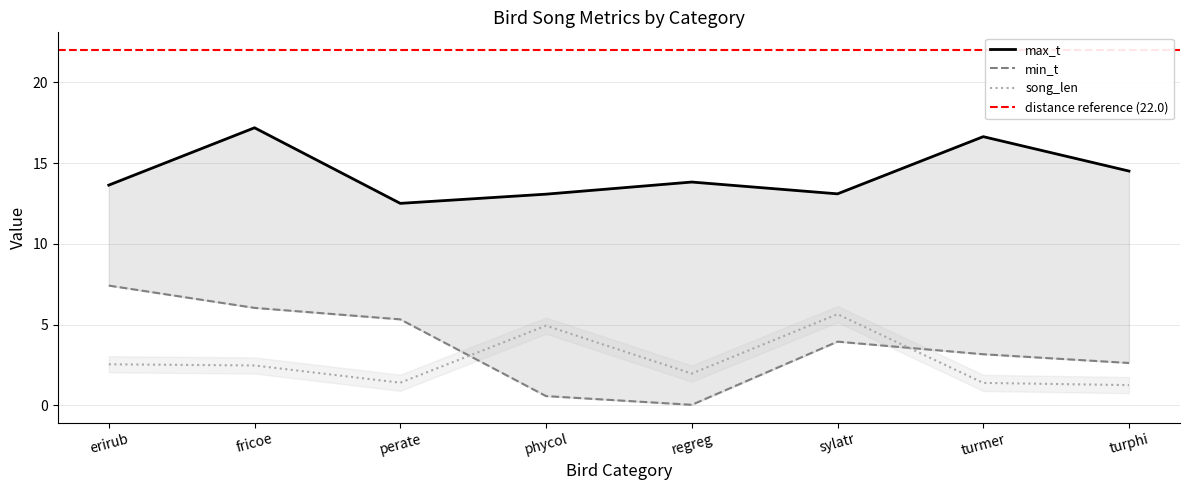

Where is the first local minimum for song_len?

perate